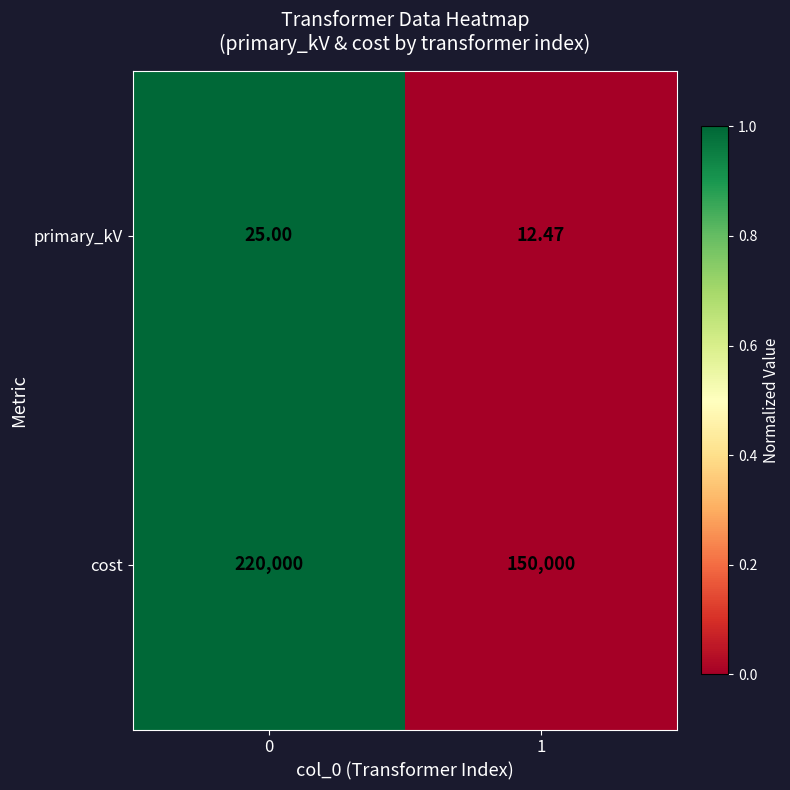

Which series has the largest total across all categories?

cost